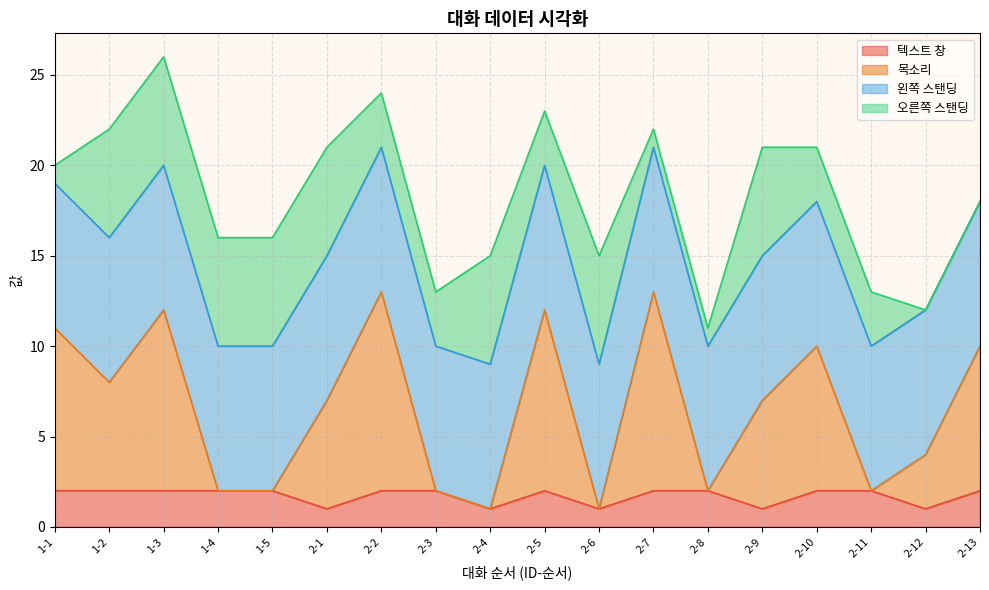

Which category has the highest value in the 목소리 series?

2-2